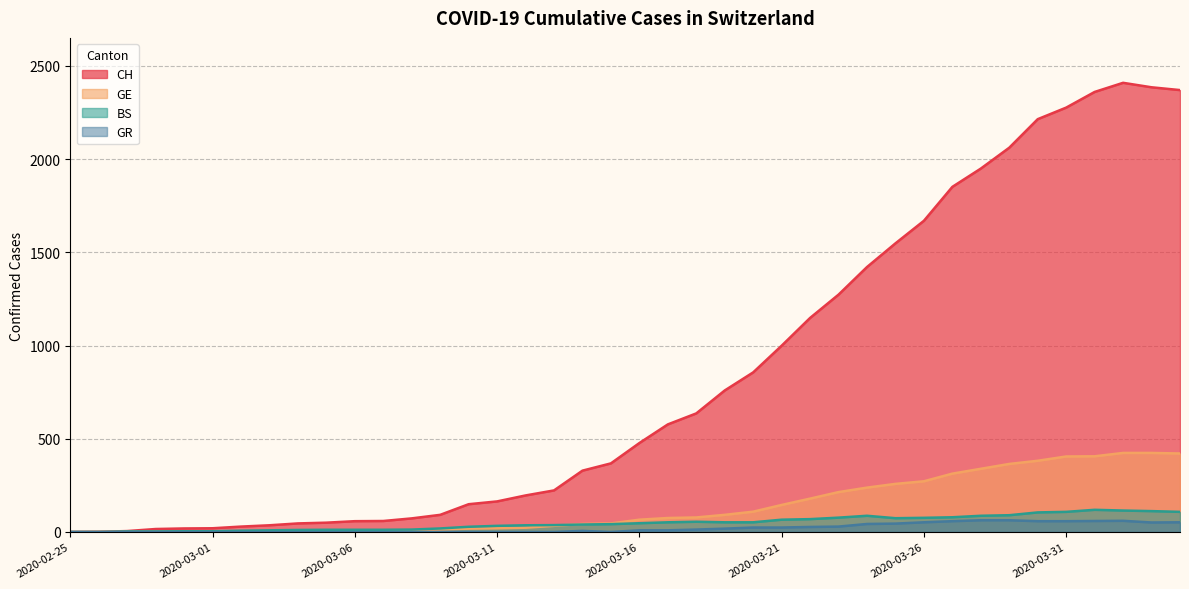

List the series in order of their peak value, lowest first.

GR, BS, GE, CH